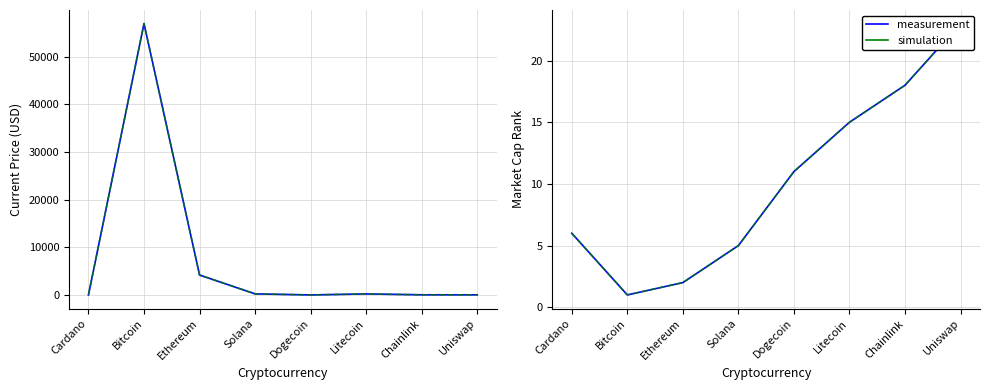

How many data points in market_cap_rank are above 11?

3